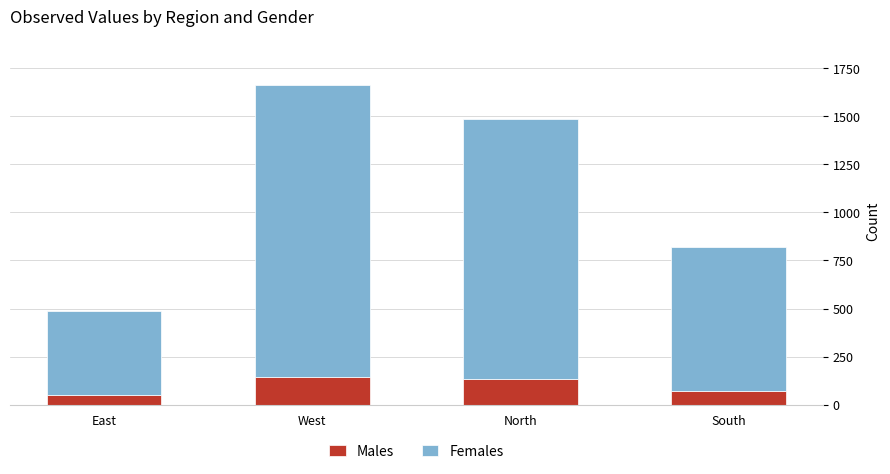

What is the sum of the Males values at East and South?

120